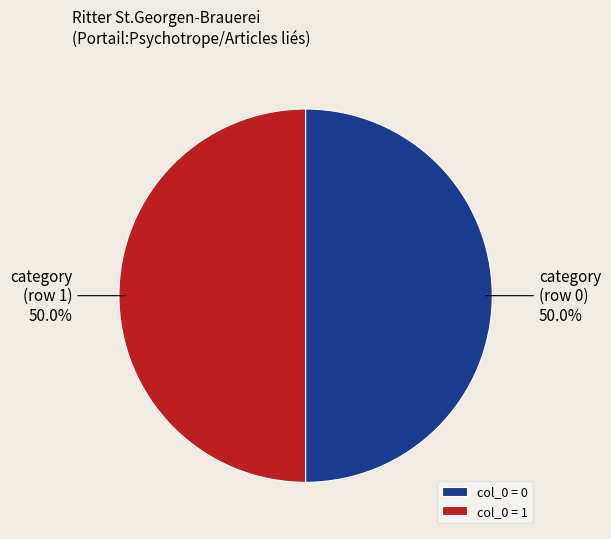

What is the ratio of the value at category (row 0) to the value at category (row 1)?

1.0